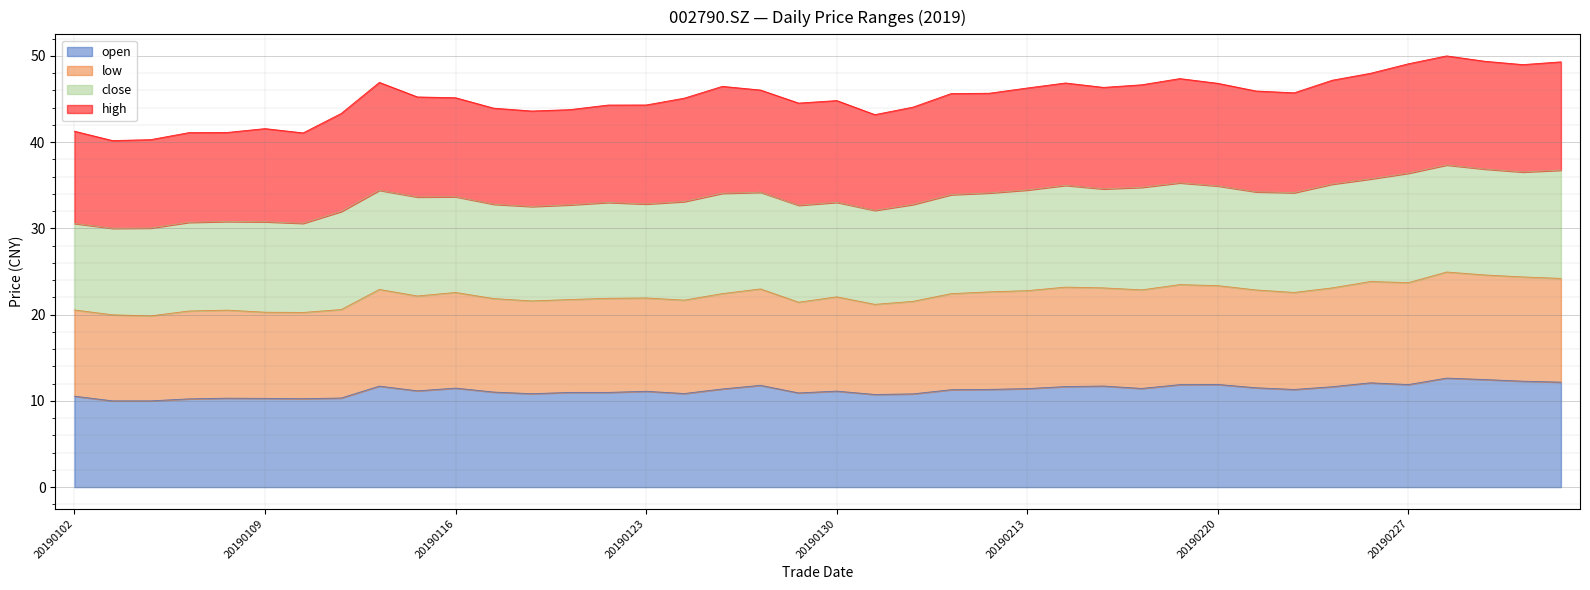

True or false: low and open cross at least once.

False